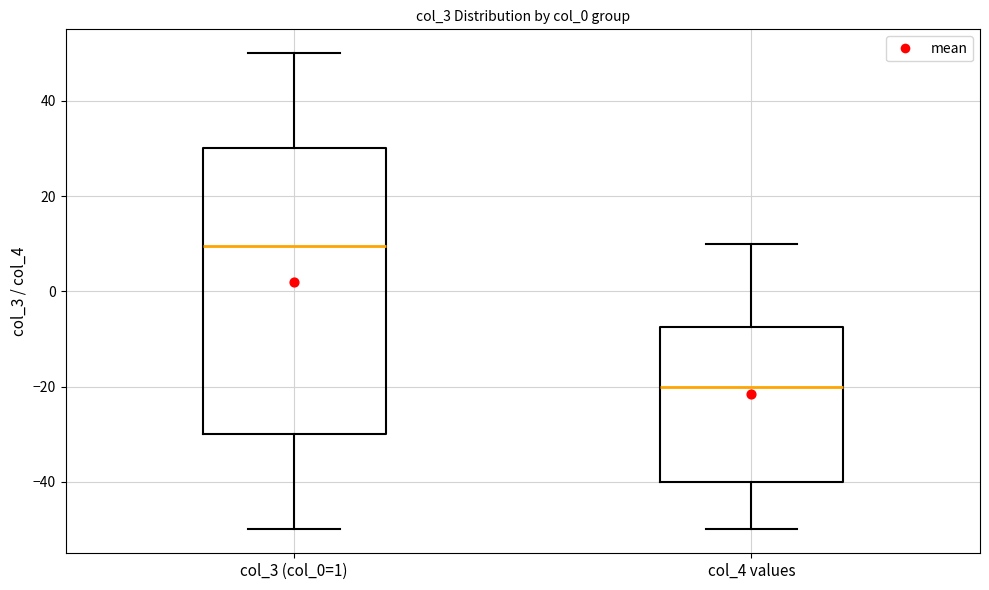

Reading left to right, read every box against the y-axis: the position of its median line, the range the box covers, and the ends of its whiskers. The values are not printed on the chart, so give them approximately, as read against the axis.

col_3 (col_0=1): median 10, box -30 to 30, whiskers -50 to 50
col_4 values: median -20, box -40 to -8, whiskers -50 to 10